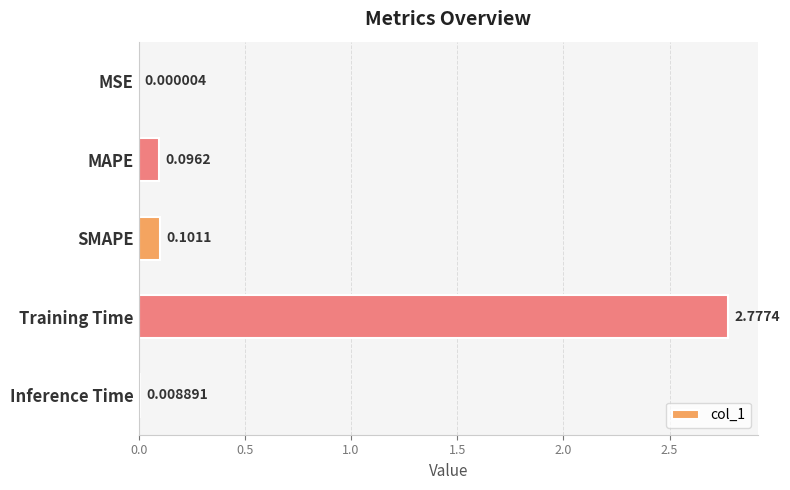

Which label corresponds to the largest value in the chart?

Training Time